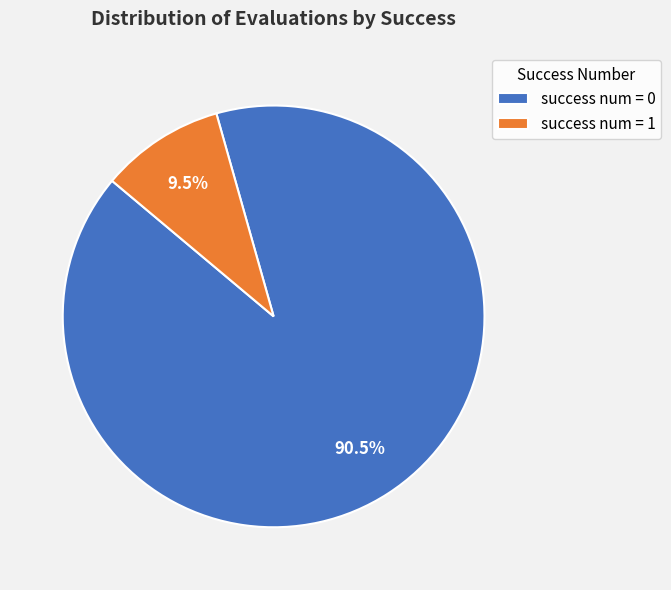

What is the ratio of the value at success num = 0 to the value at success num = 1?

9.5